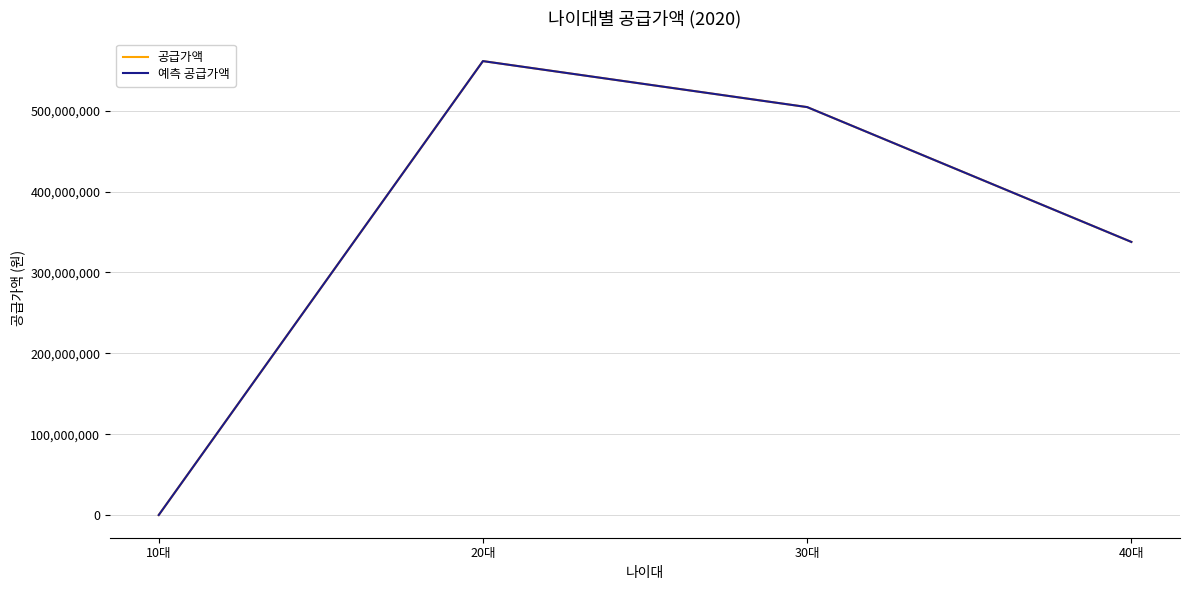

Does the chart display data point markers on the line(s)?

No